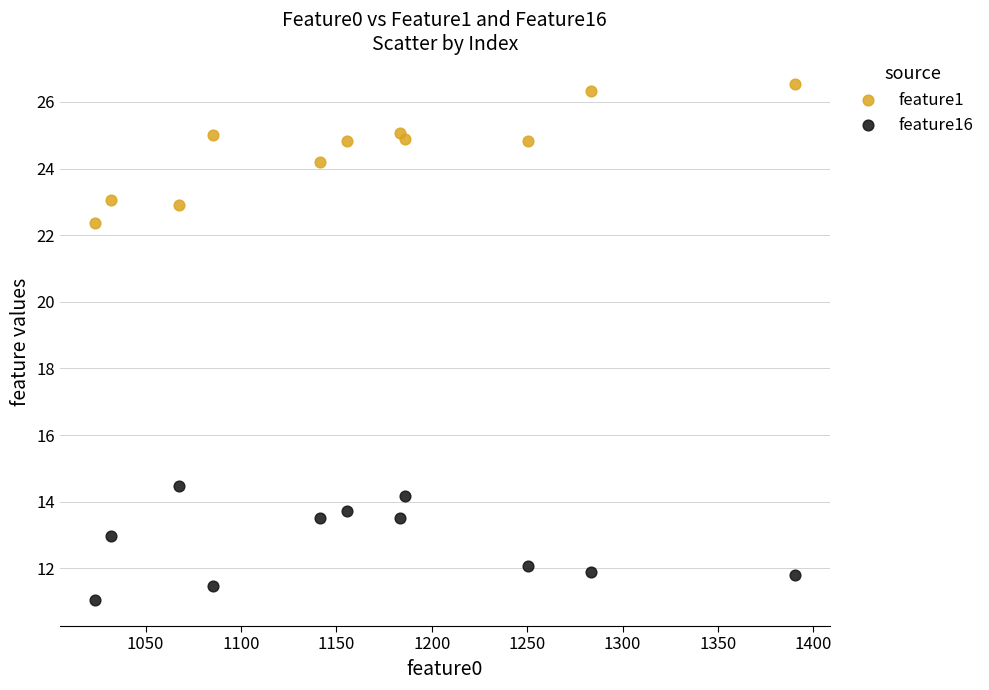

Which series contains the lowest Y value?

feature16